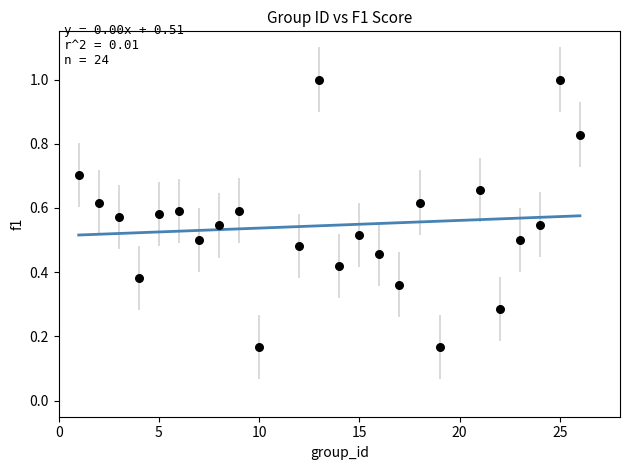

What is the range of X values (max minus min)?

25.0